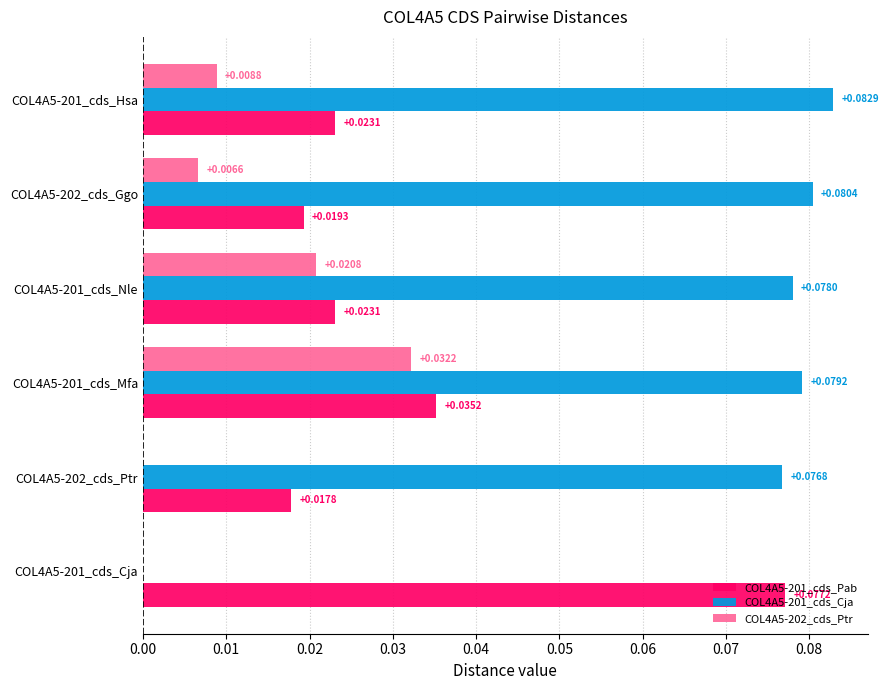

Which series has the largest total across all categories?

COL4A5-201_cds_Cja